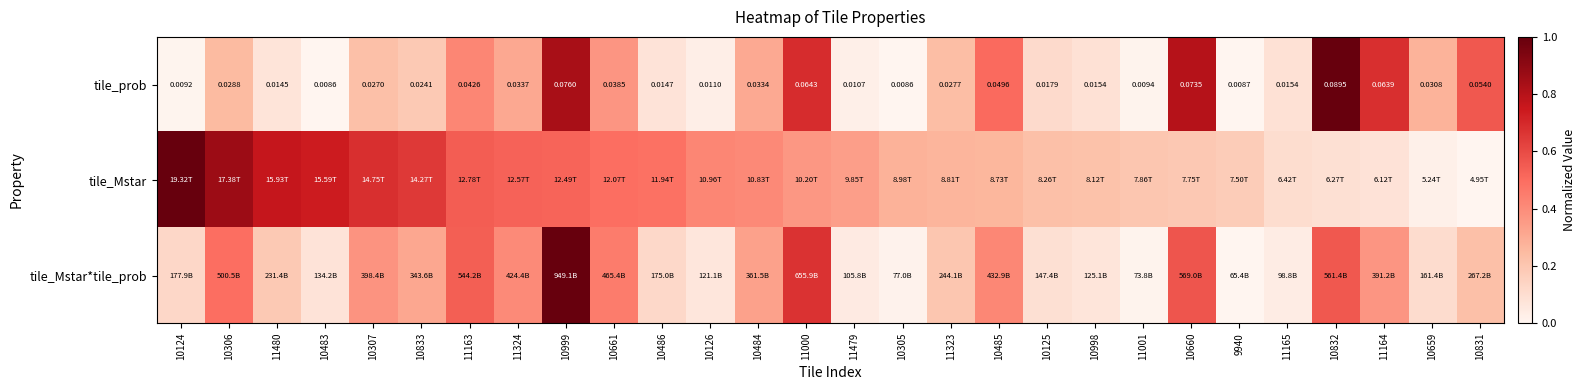

Which category has the lowest value in the tile_prob series?

10305